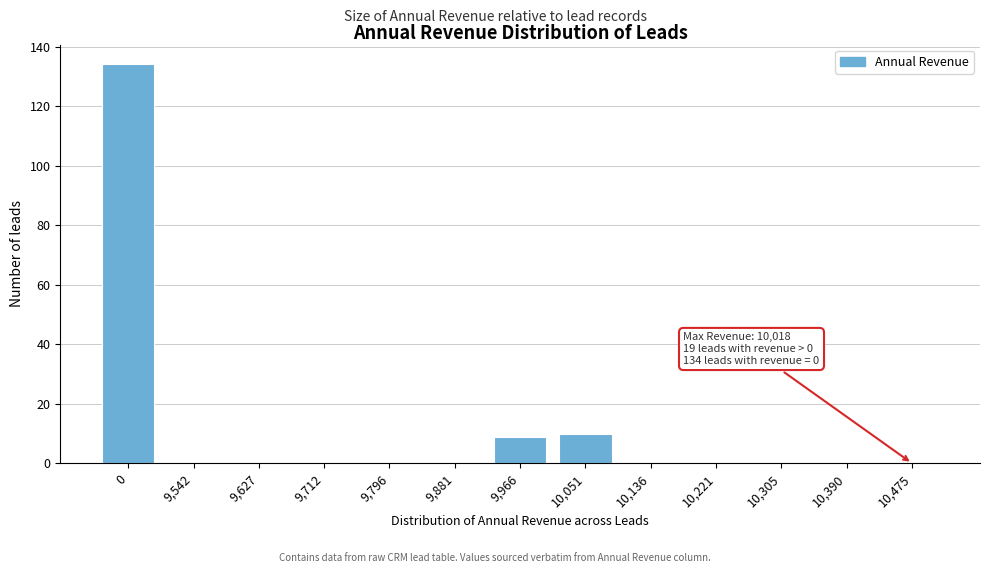

Reading right to left, extract all data points from this chart.

10,475=0	10,390=0	10,305=0	10,221=0	10,136=0	10,051=10	9,966=9	9,881=0	9,796=0	9,712=0	9,627=0	9,542=0	0=134